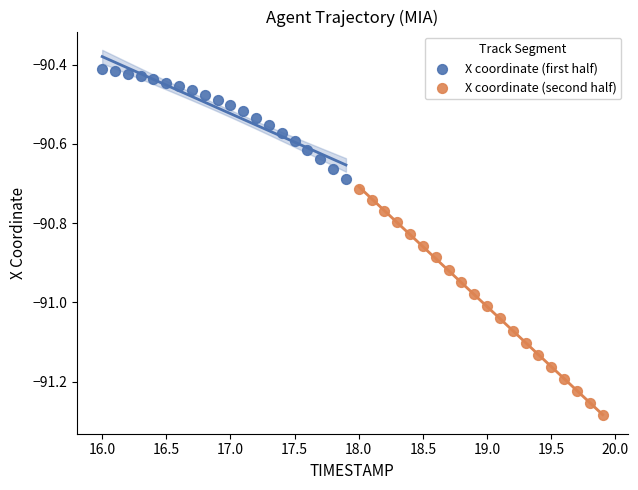

Which series has the widest spread of Y values?

X coordinate (second half)